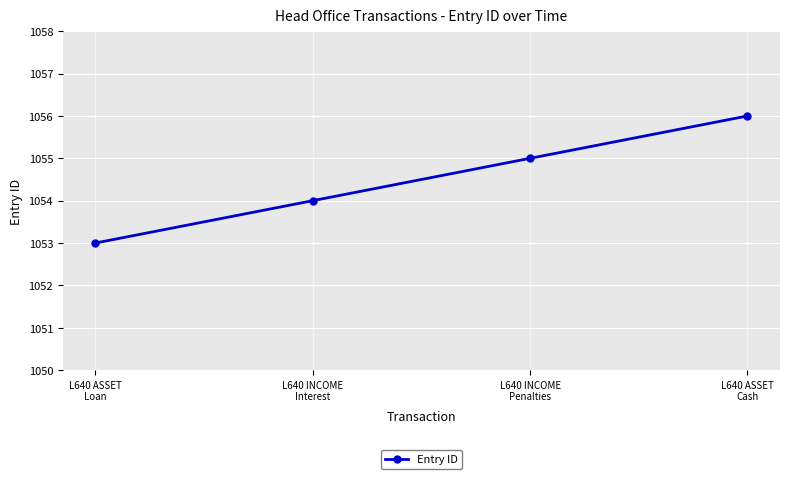

Rank the categories by value from lowest to highest.

L640 ASSET
Loan, L640 INCOME
Interest, L640 INCOME
Penalties, L640 ASSET
Cash